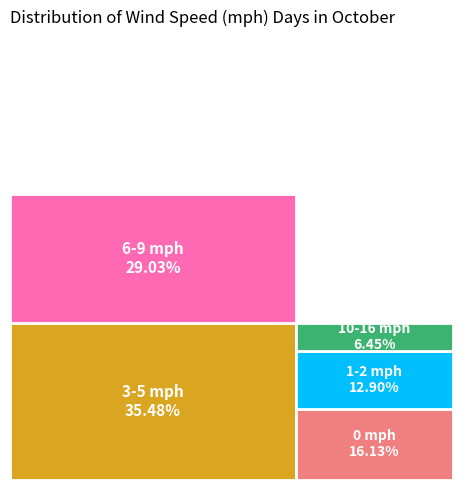

True or false: 1-2 mph accounts for 13% of the total.

True